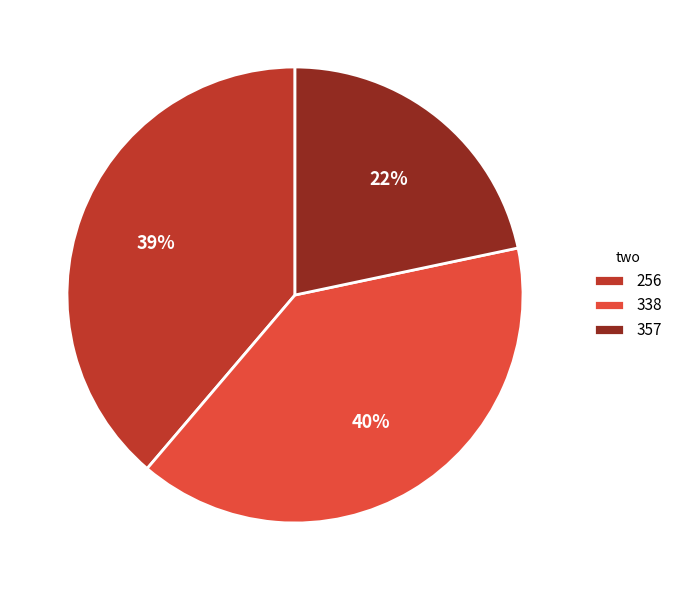

Does 357 represent more than half of the total?

No